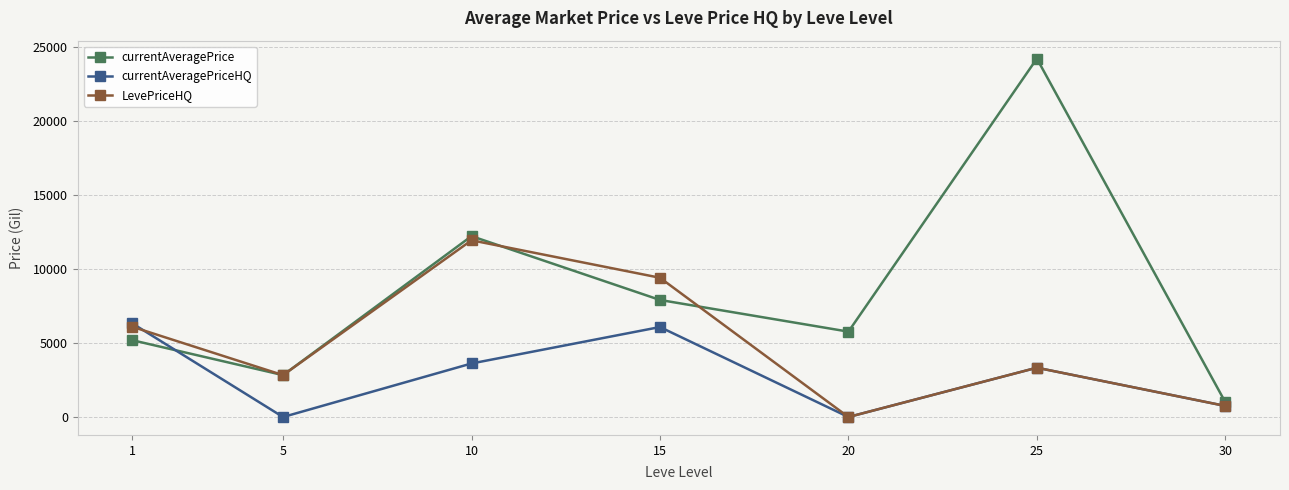

What is the difference between the maximum and minimum values in the currentAveragePriceHQ series?

6335.2